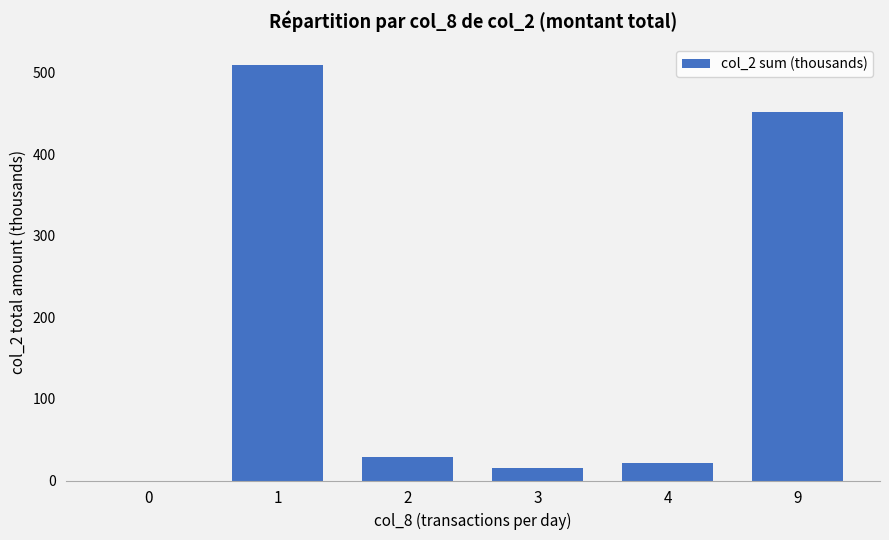

Is it true that the value at 9 is 640.4?

False